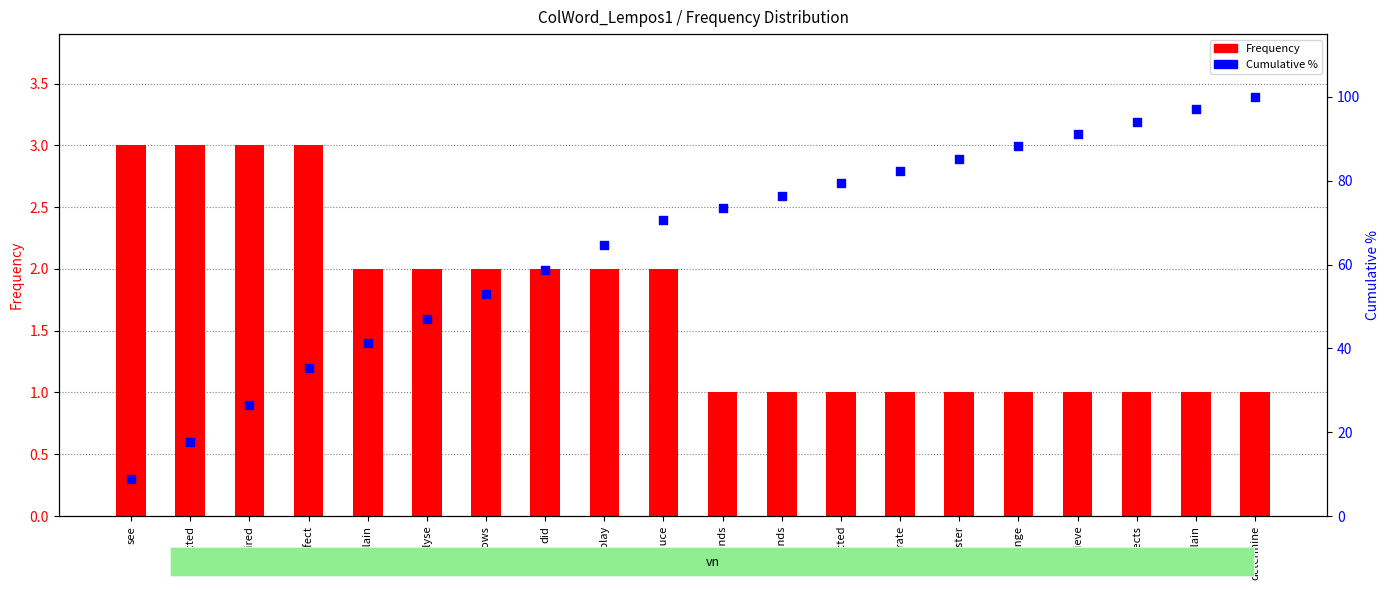

Is the value of Cumulative % at sends greater than the value of Frequency at sends?

Yes